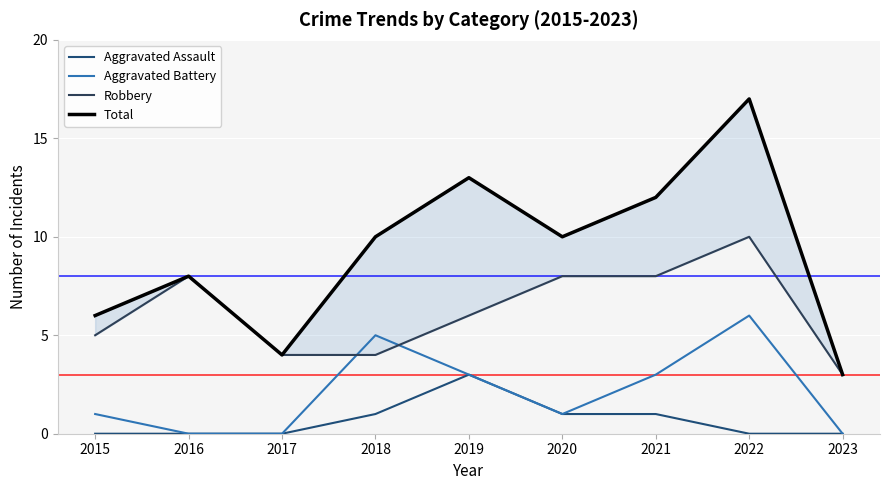

At which category does Aggravated Battery reach its first local peak?

2018